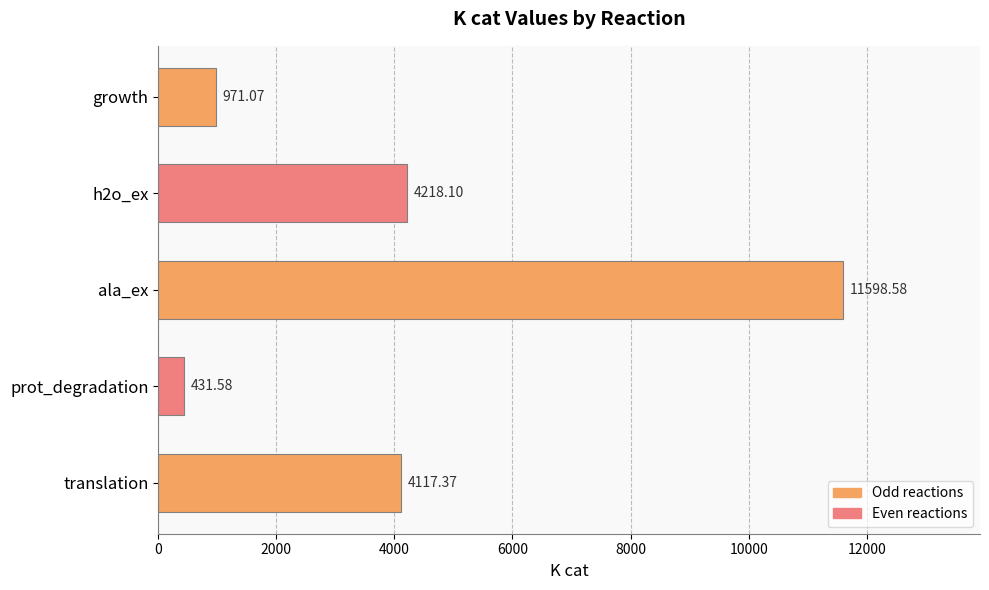

Which has a higher value, prot_degradation or h2o_ex?

h2o_ex